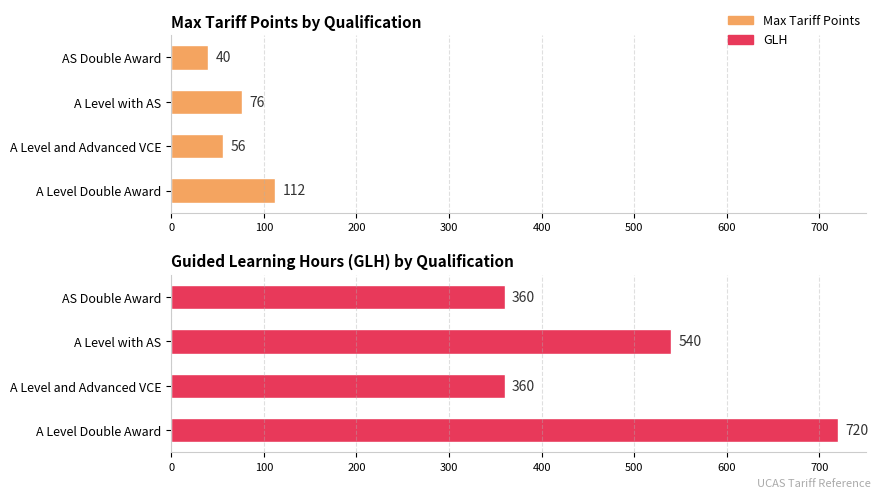

List the series in order of their peak value, lowest first.

Max Tariff Points, GLH